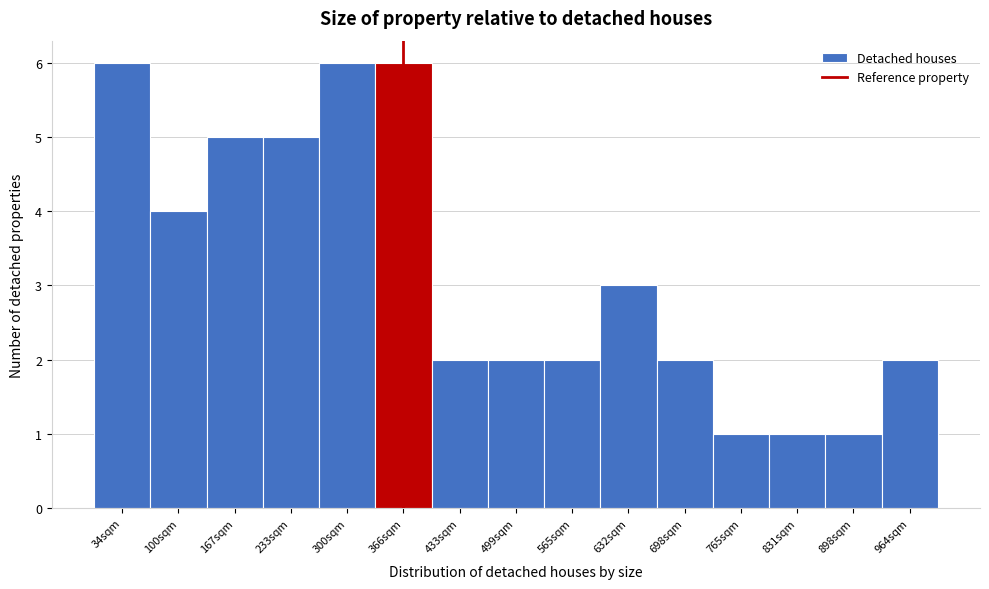

Reading left to right, list every bar in this chart as the range it spans on the x-axis followed by its height. Neither the bar edges nor the heights are printed on the chart, so give them approximately, as read against the axes.

0 to 70: 6
70 to 130: 4
130 to 200: 5
200 to 270: 5
270 to 330: 6
330 to 400: 6
400 to 470: 2
470 to 530: 2
530 to 600: 2
600 to 670: 3
670 to 730: 2
730 to 800: 1
800 to 870: 1
870 to 930: 1
930 to 1000: 2